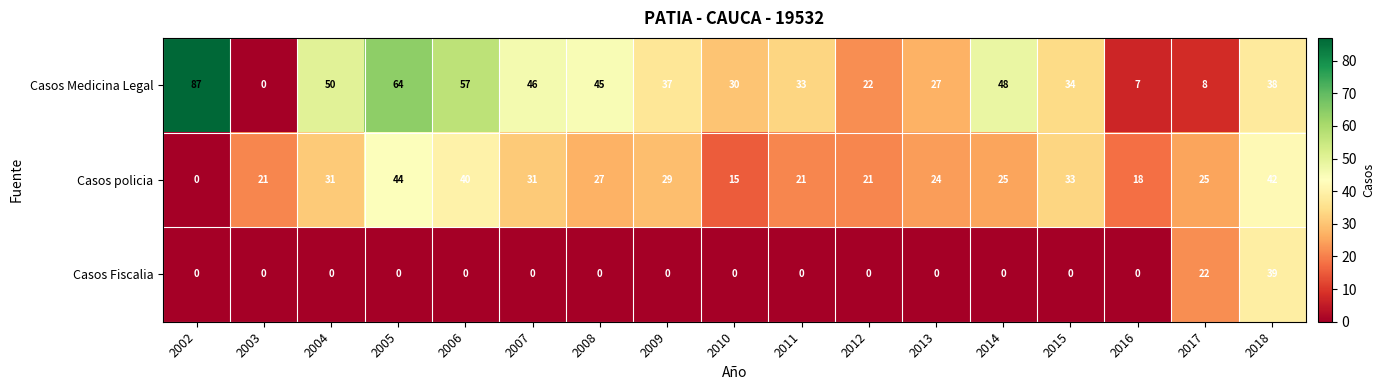

What is the average value of the Casos Fiscalia series?

4